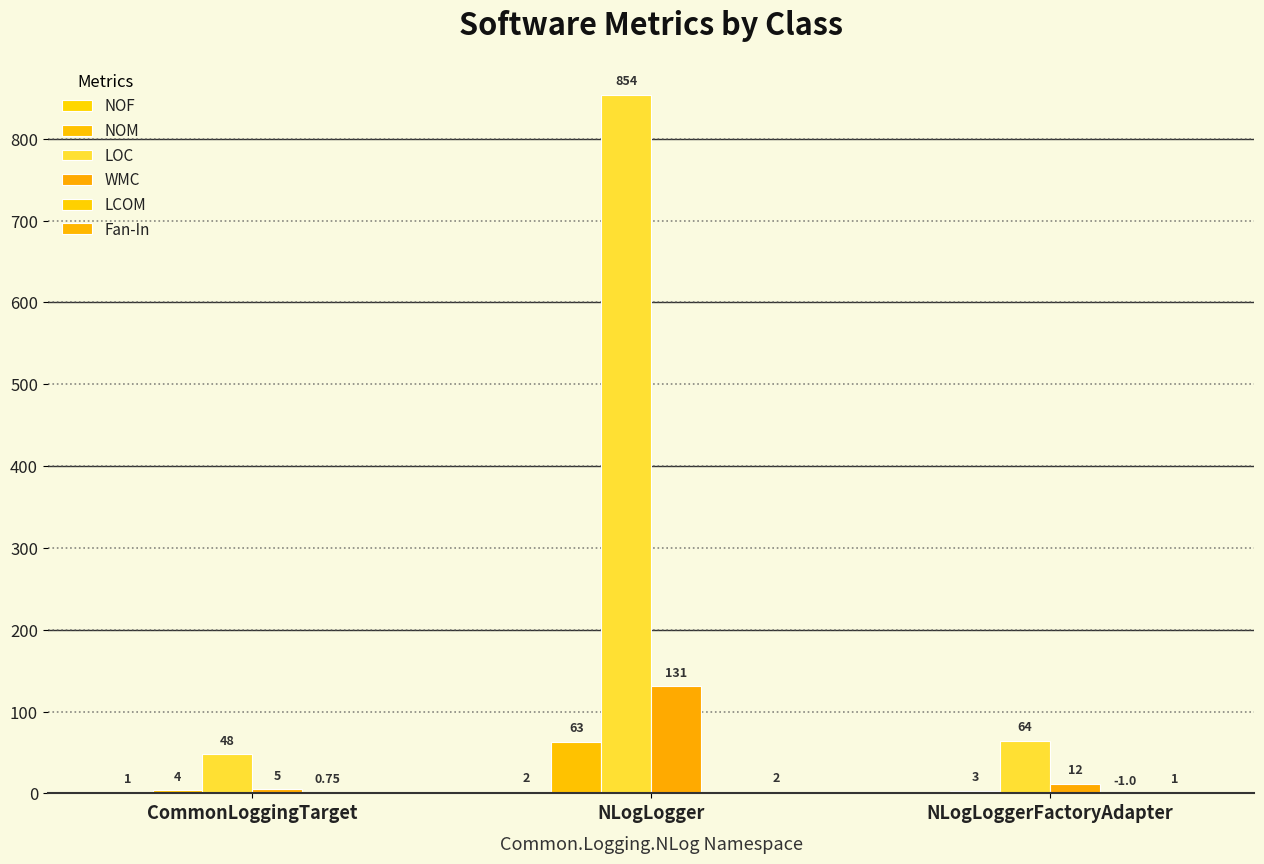

How many groups of bars are there?

3